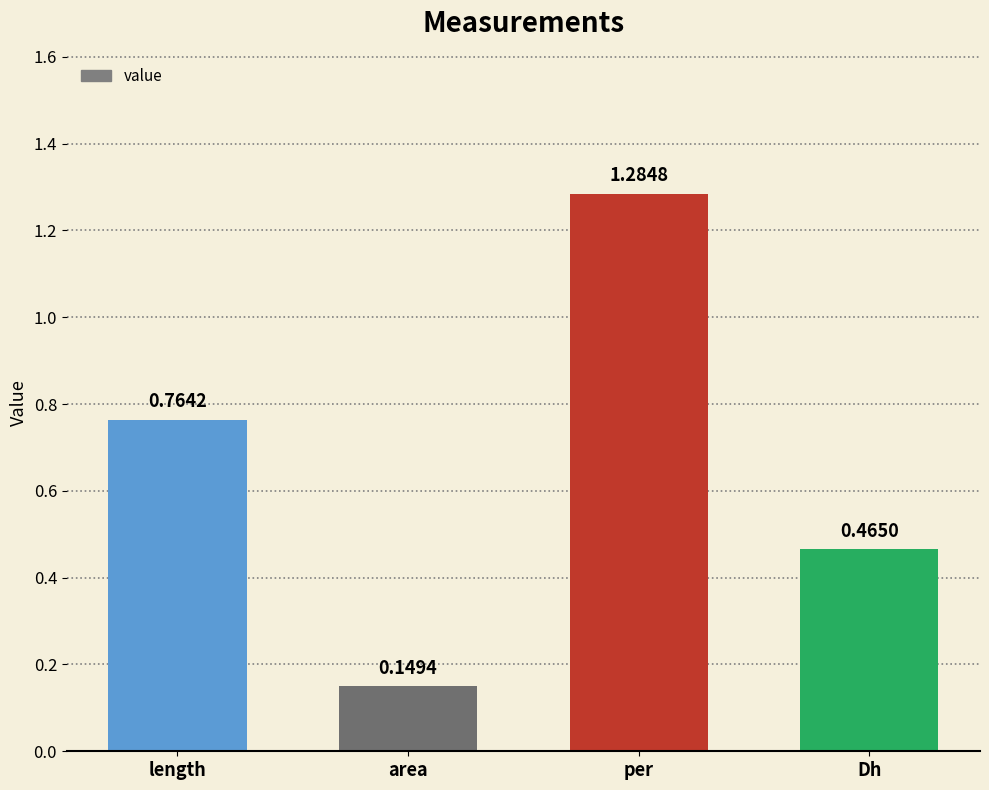

List the labels in order of value, smallest first.

area, Dh, length, per